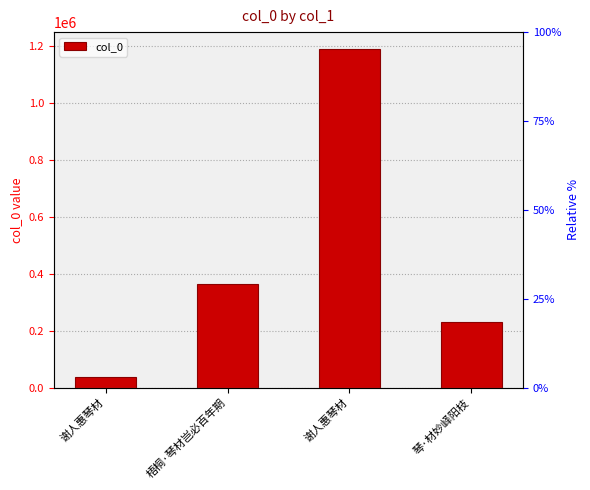

Count the number of values greater than 363661.

1